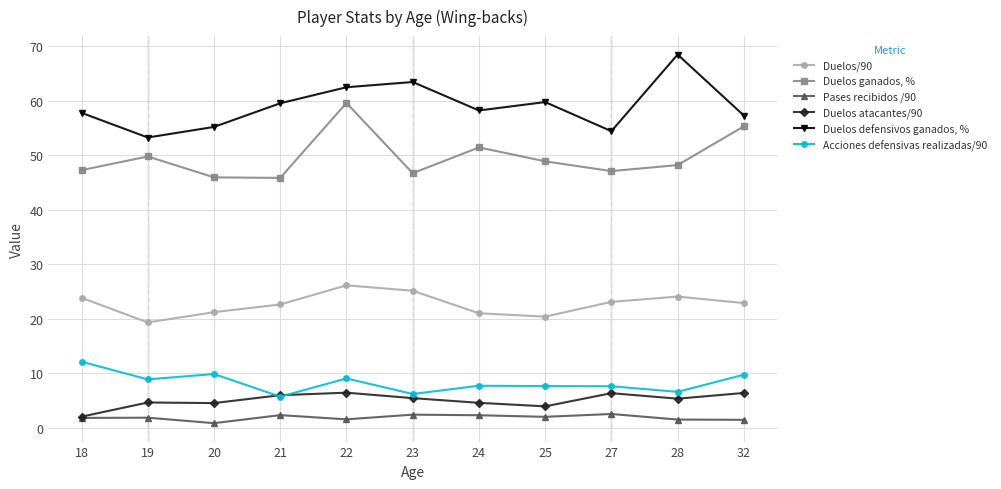

True or false: Duelos ganados, % has more than 1 points higher than both neighbors.

True